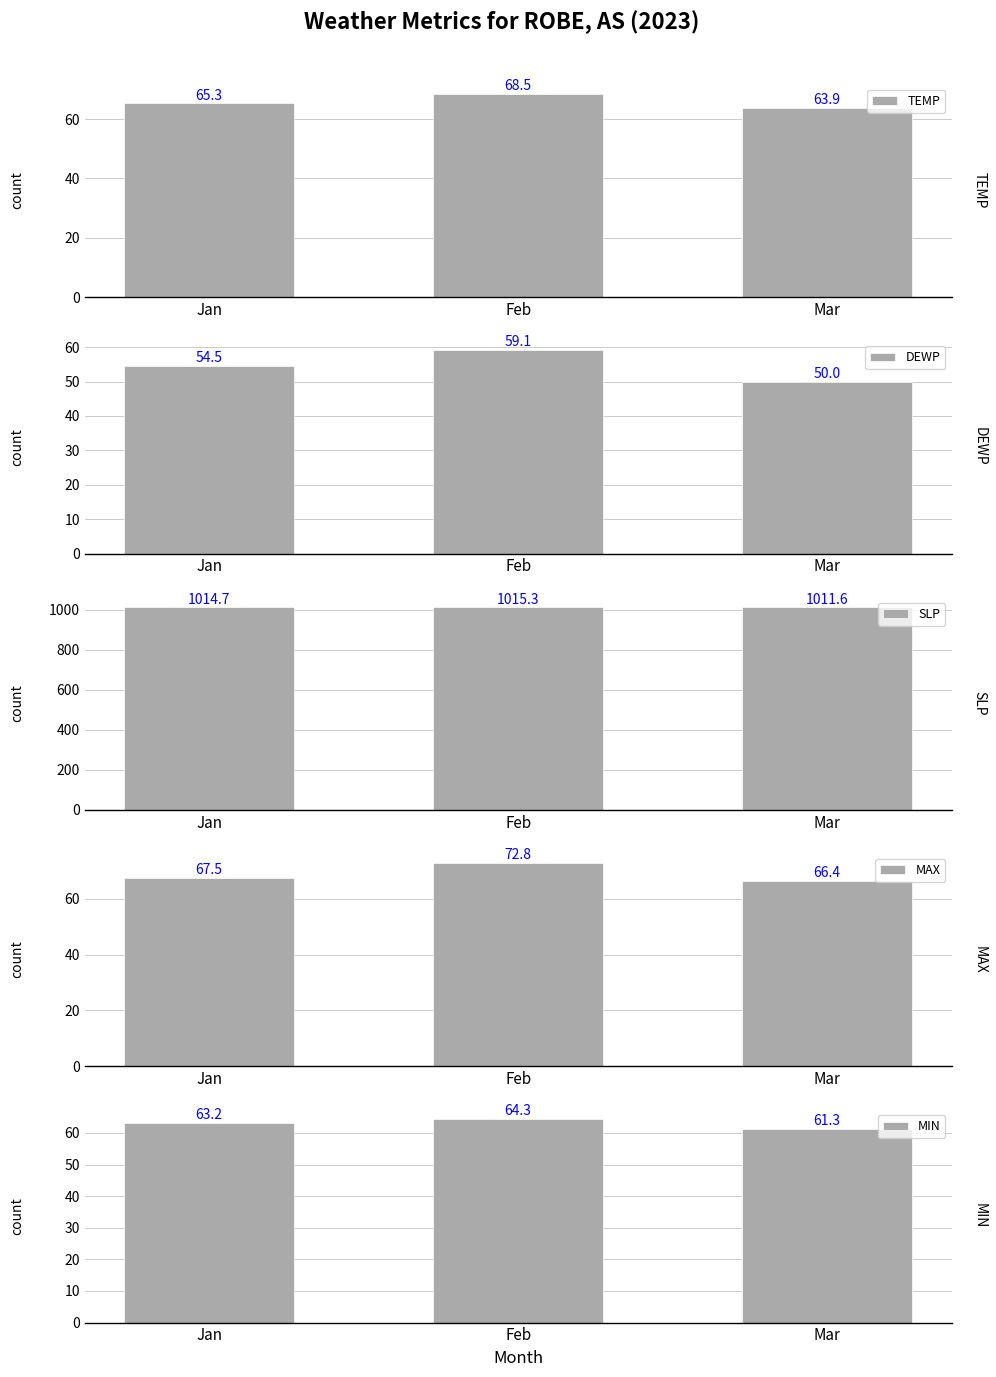

What is the minimum value shown in the chart?

50.0